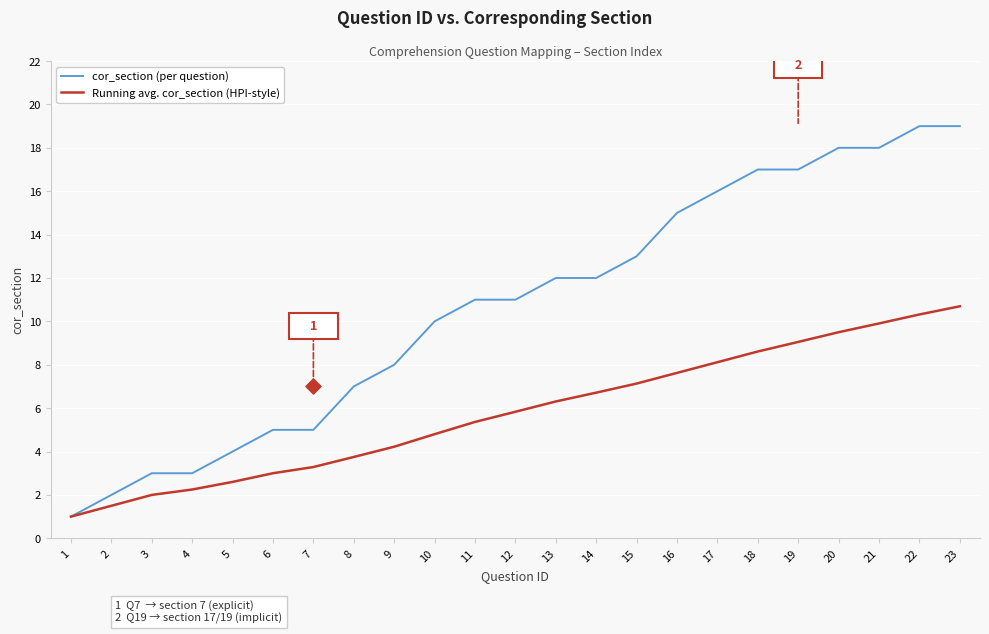

Which series reaches the minimum Y coordinate?

cor_section (per question)